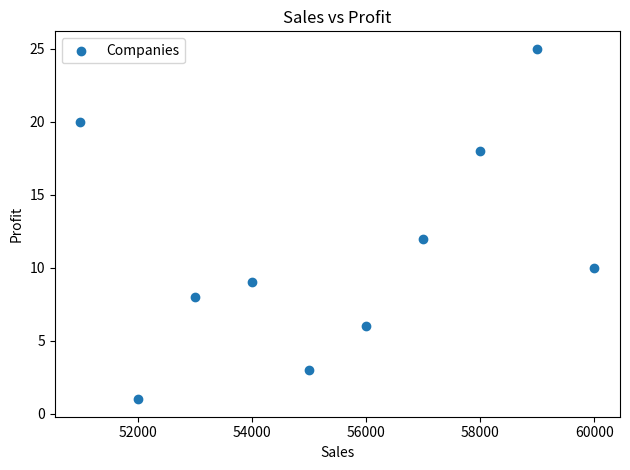

What Y value in the scatter plot is closest to 13?

12